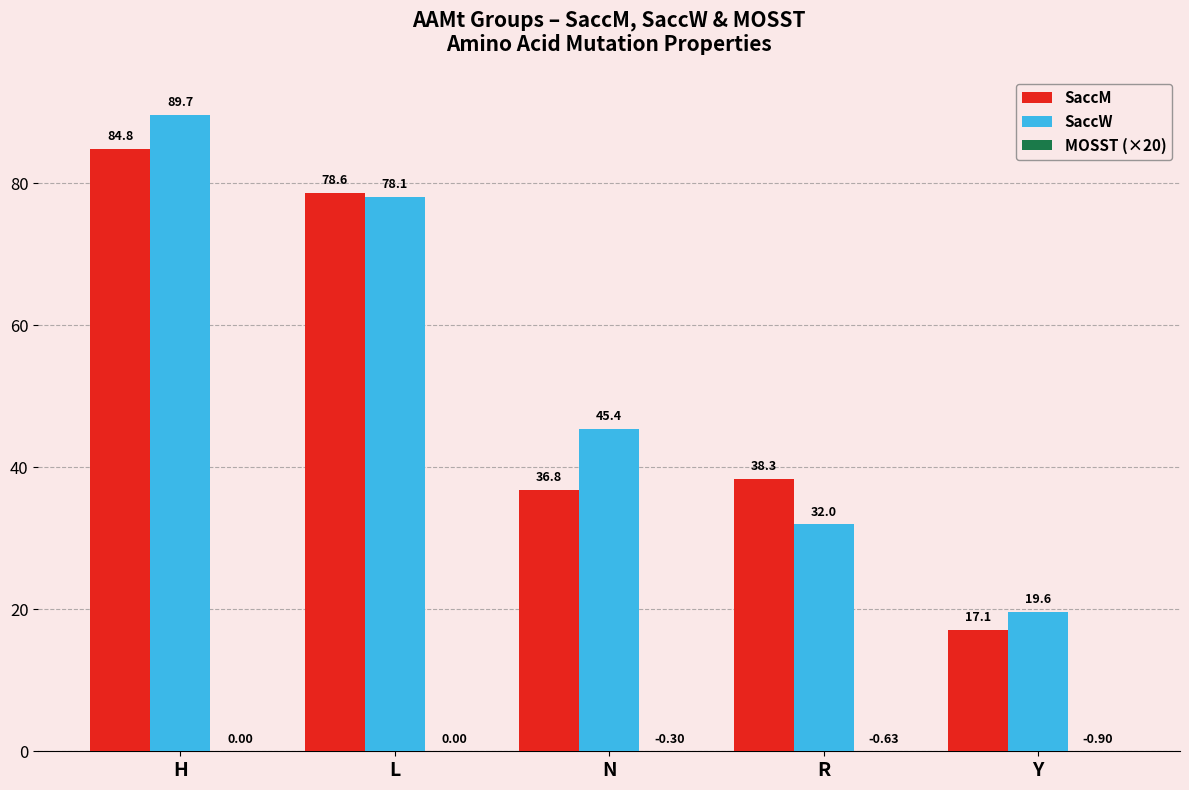

What position from the left is Y?

5